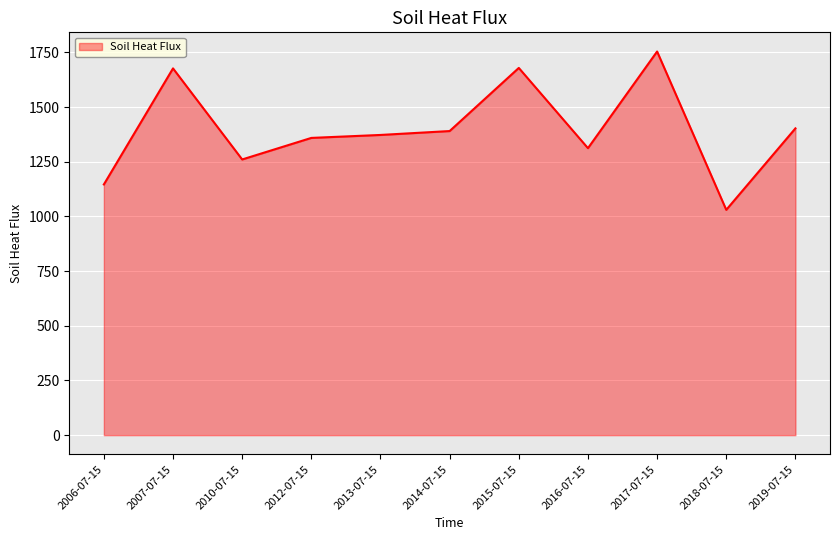

Is it true that the value at 2018-07-15 is 1030.0?

True